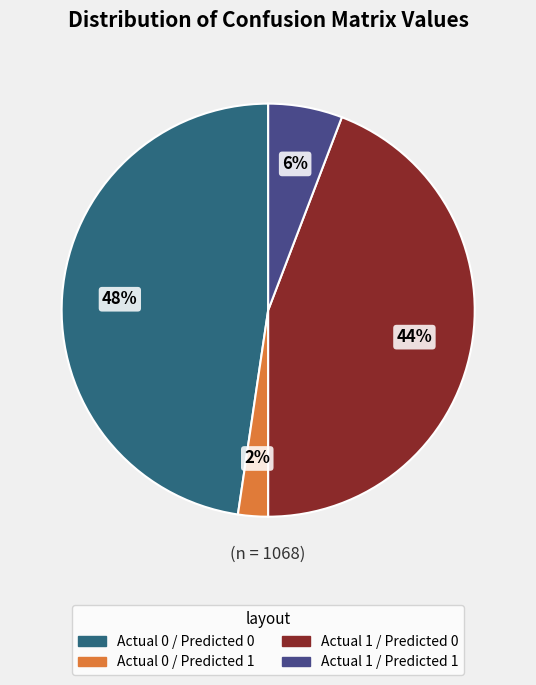

Which has a higher value, Actual 1 / Predicted 1 or Actual 0 / Predicted 0?

Actual 0 / Predicted 0